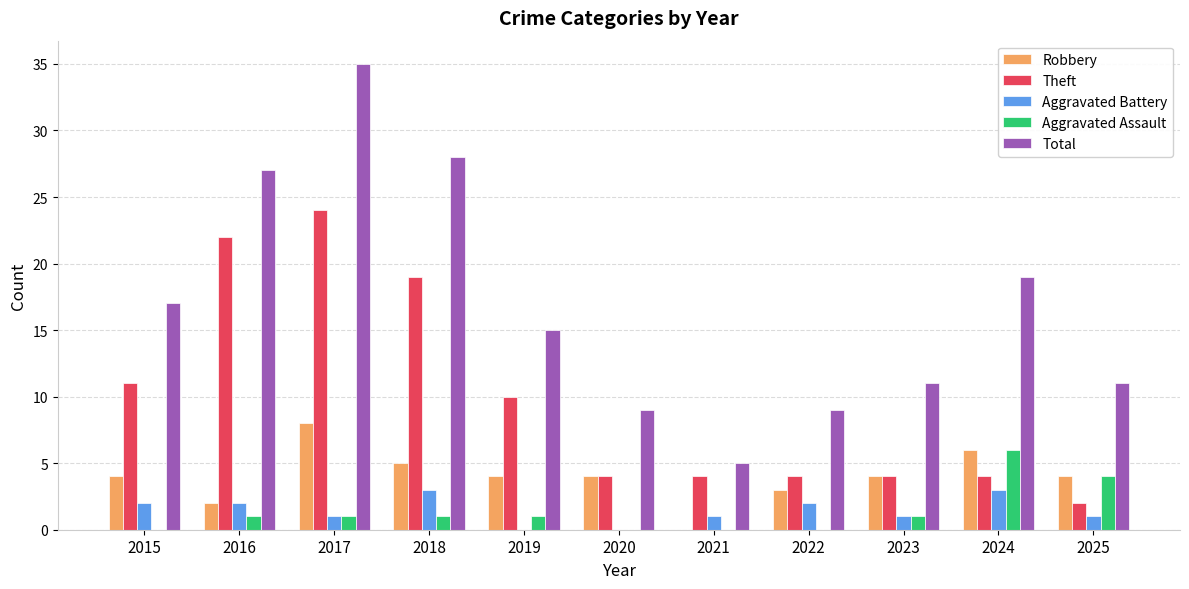

Where is Total nearest to the value 20?

2024